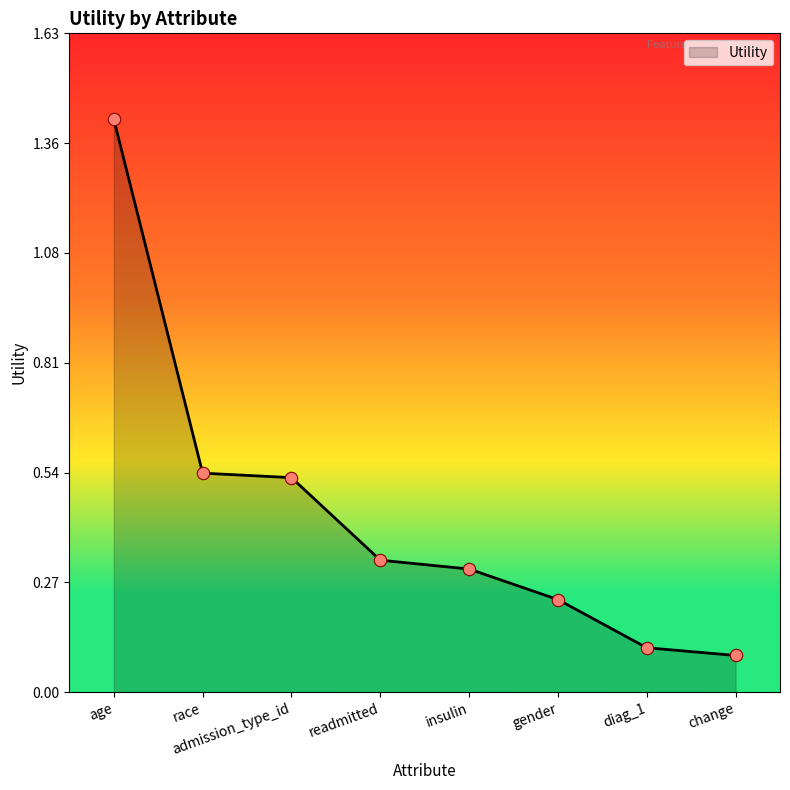

What is the change in value from admission_type_id to gender?

-0.3